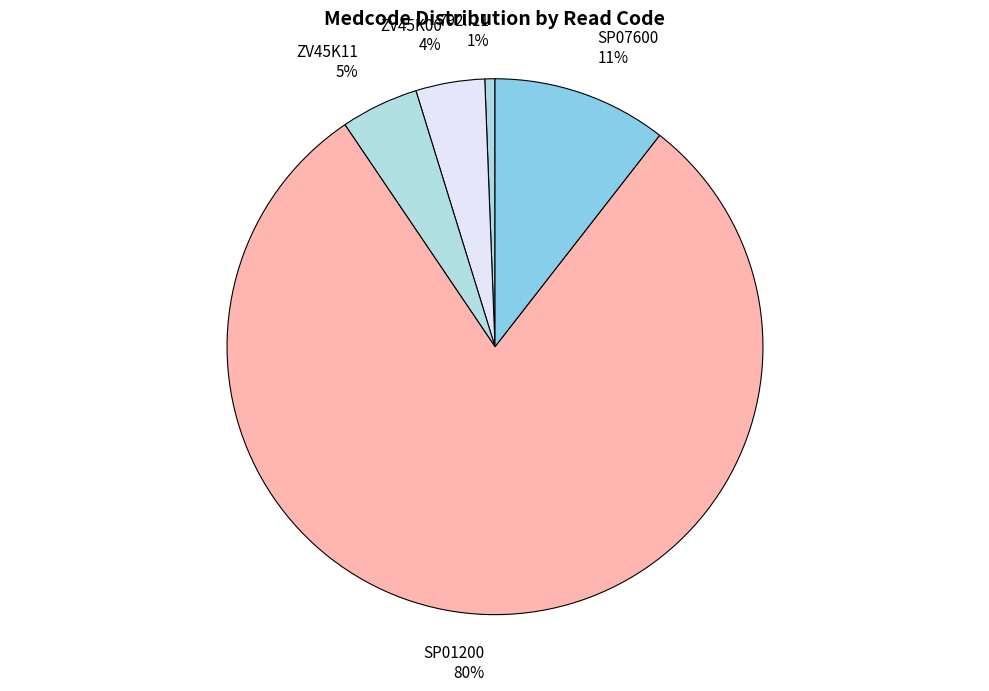

Which slice is the smallest?

792..11